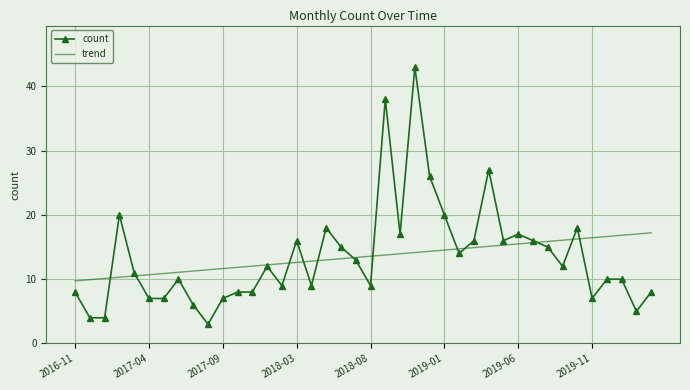

Rank the series by their maximum value, from lowest to highest.

trend, count